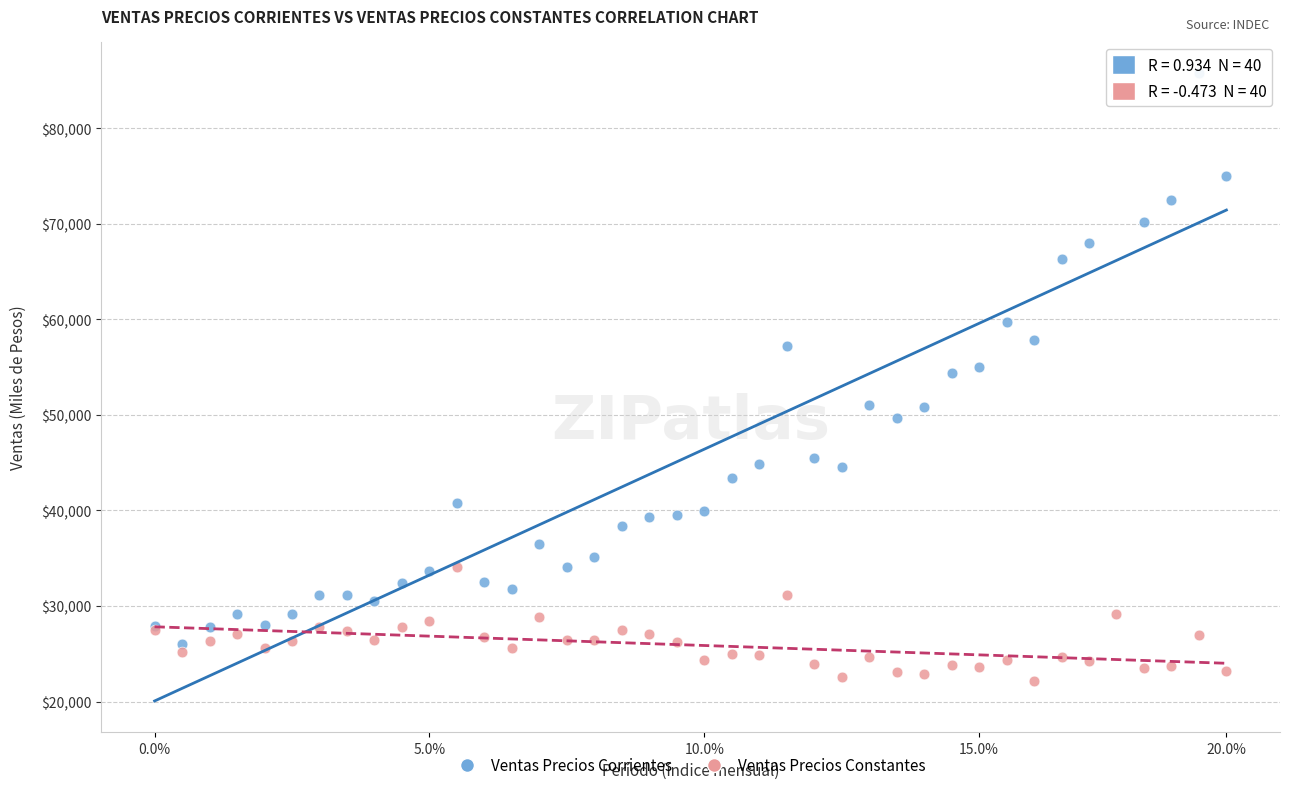

Which series reaches the minimum Y coordinate?

Ventas Precios Constantes